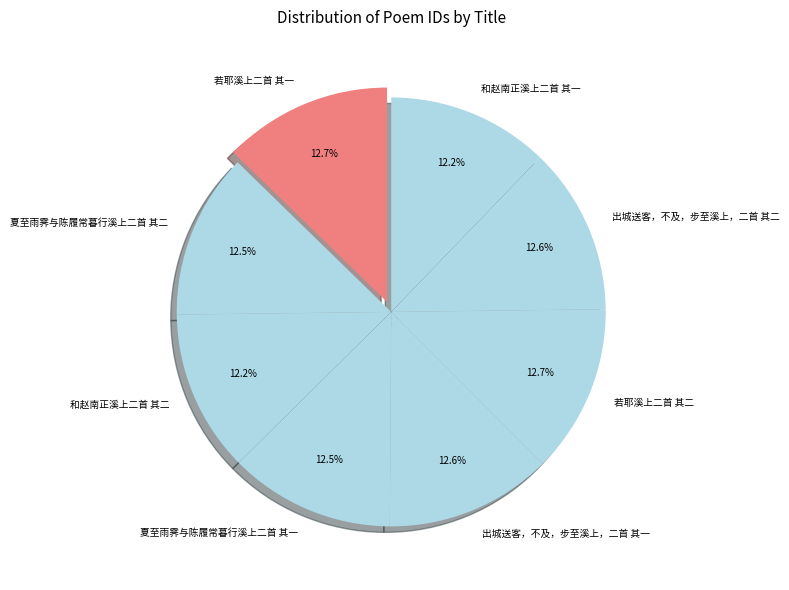

Approximately how many times larger is the value at 出城送客，不及，步至溪上，二首 其一 compared to 和赵南正溪上二首 其二?

1.0